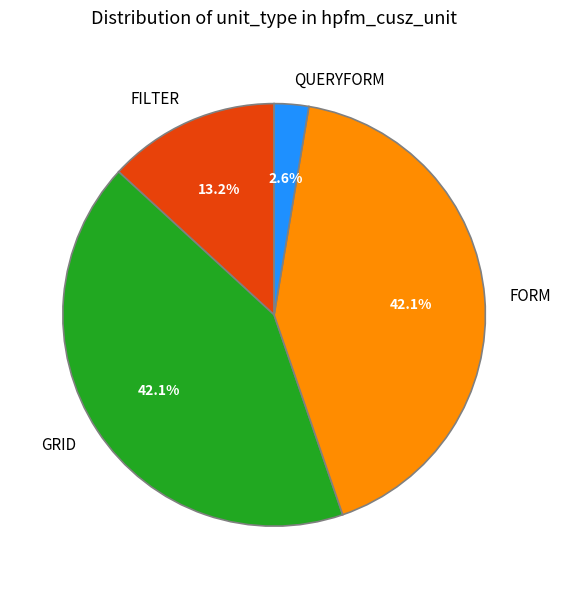

What is the smallest slice in the pie chart?

QUERYFORM